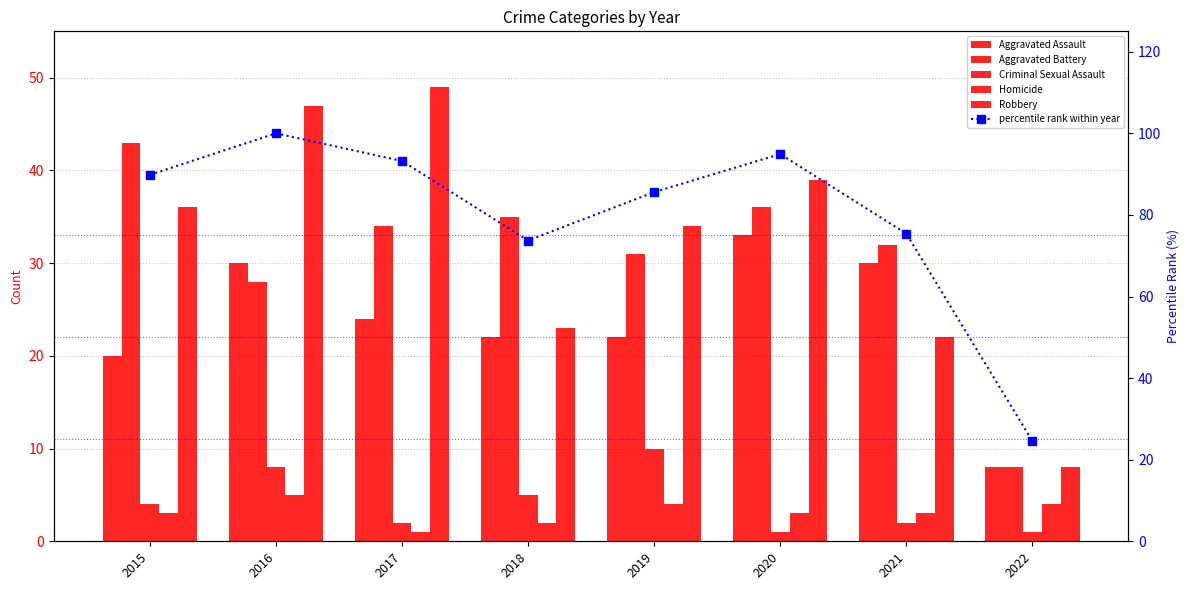

What is the smallest value displayed?

1.0